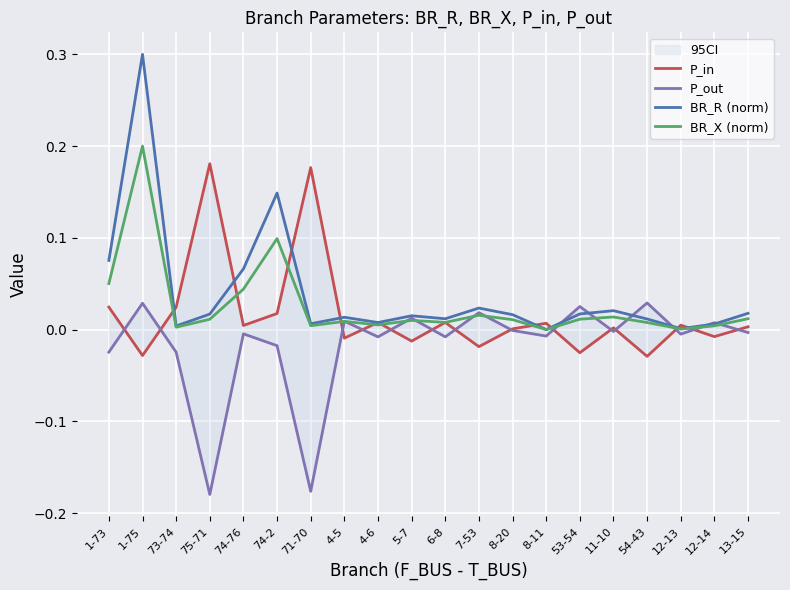

How many interior local valleys does the P_out series have?

7